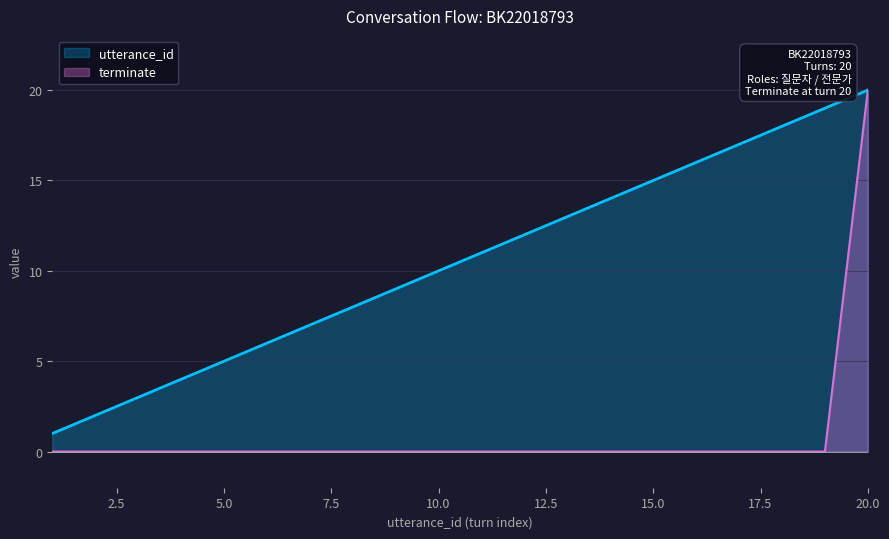

Which series has the largest total across all categories?

utterance_id